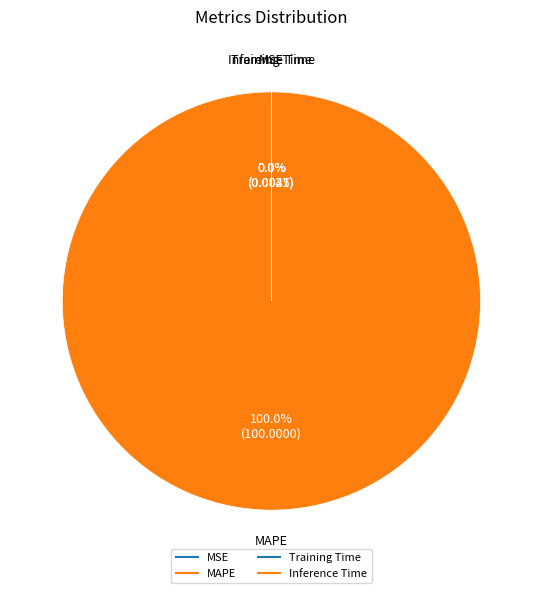

What is the largest slice in the pie chart?

MAPE